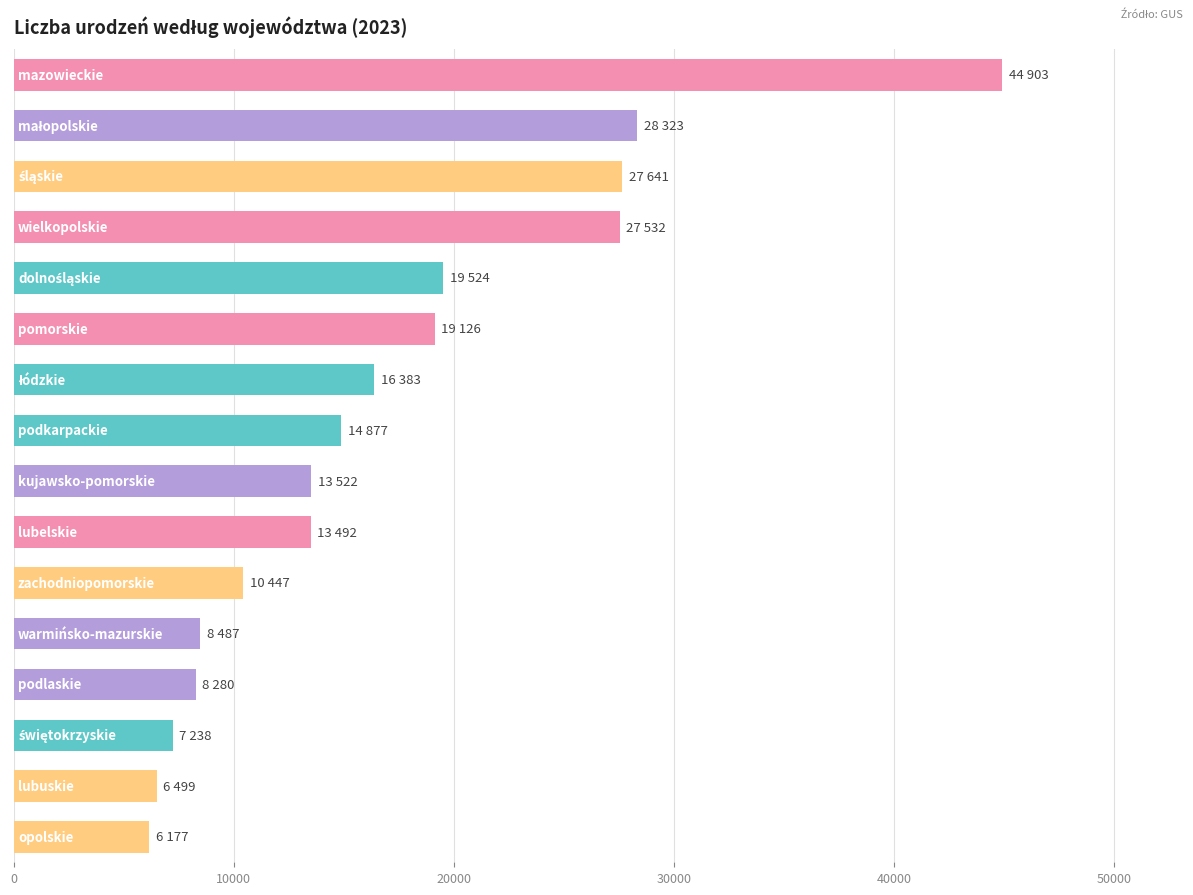

What is the value of the 1st bar from the top?

44903